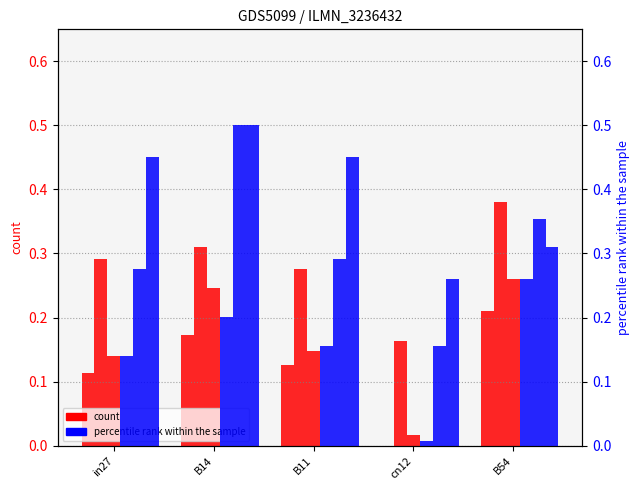

What position from the left is B14?

2